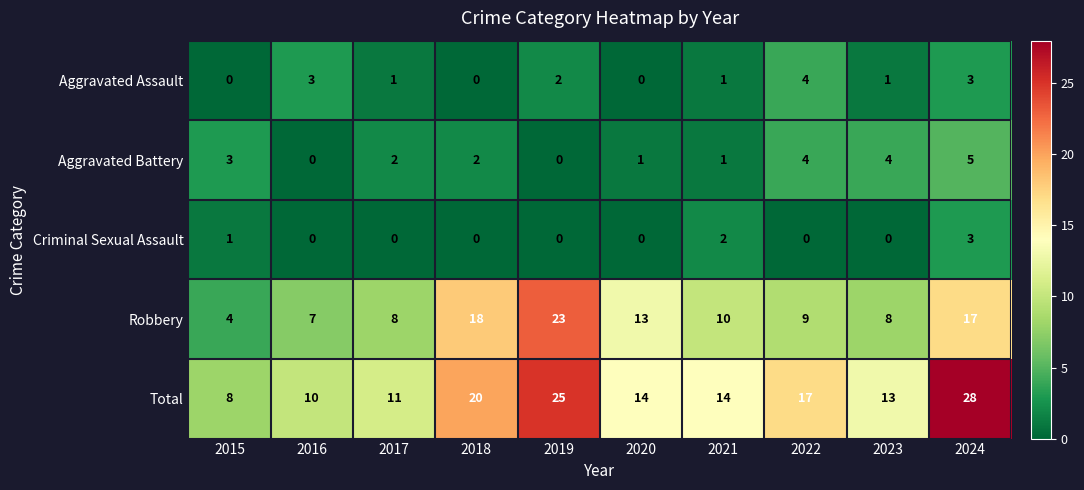

Where is Criminal Sexual Assault nearest to the value 1?

2015